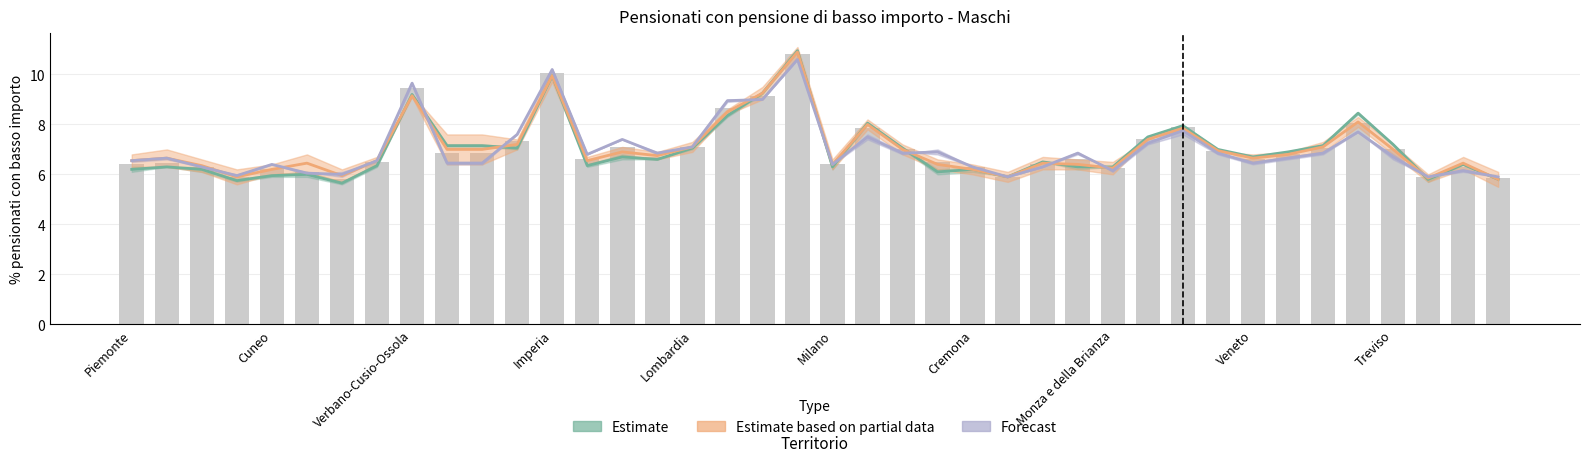

What is the total value across all series at Valle d'Aosta?

27.4